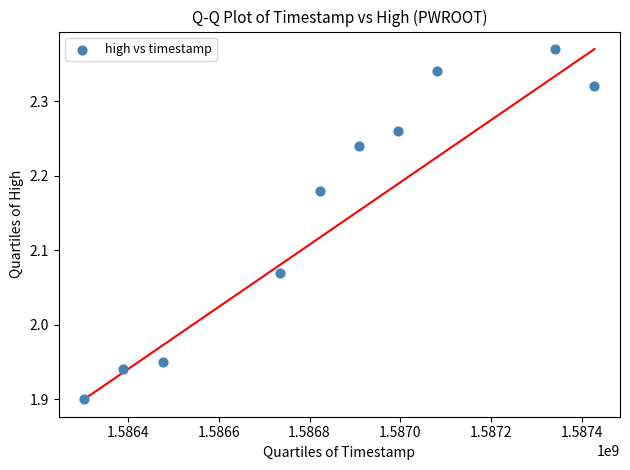

What is the average X value?

1586848320.0